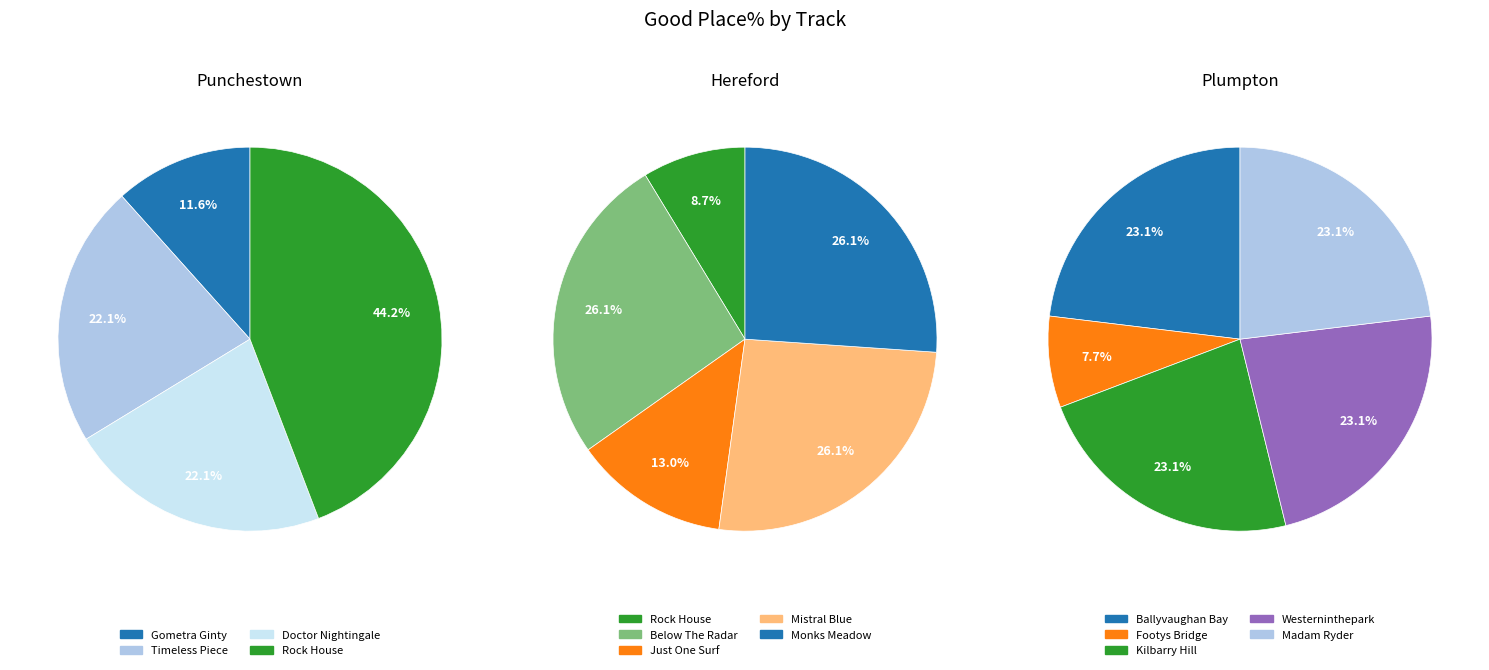

Do Hereford and Hereford together represent more than half of the pie?

No